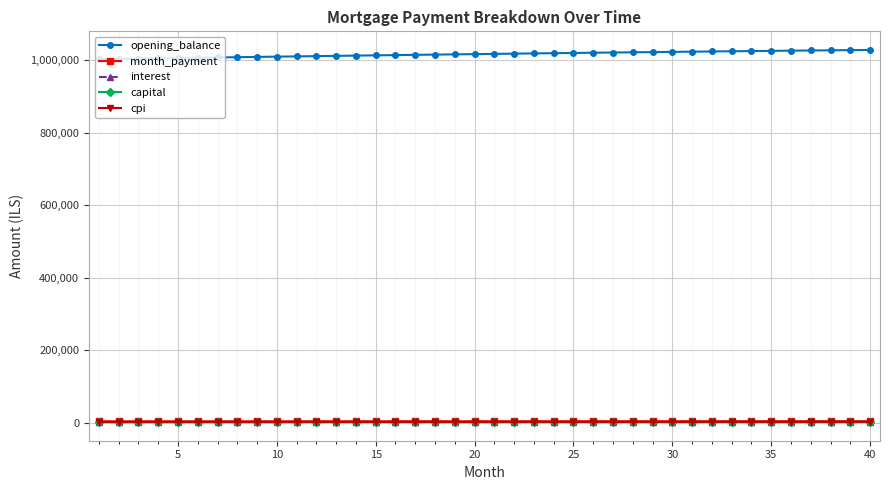

Does the chart display data point markers on the line(s)?

Yes